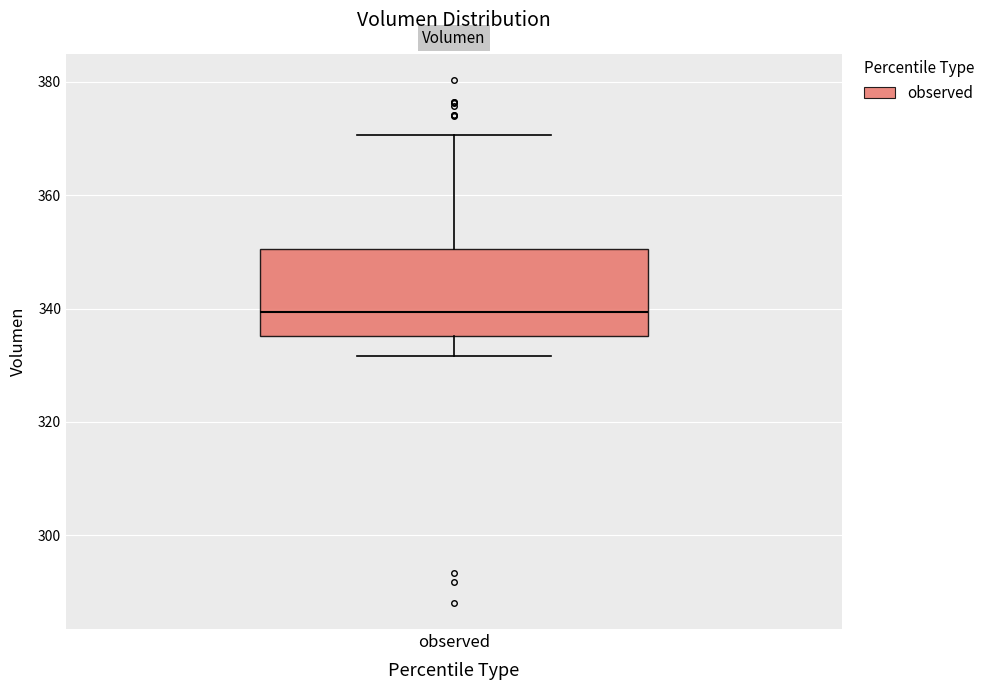

Read this box plot against the y-axis: the position of the median line, the range covered by the box, and the ends of both whiskers. The values are not printed on the chart, so give them approximately, as read against the axis.

median 340, box 336 to 350, whiskers 332 to 370